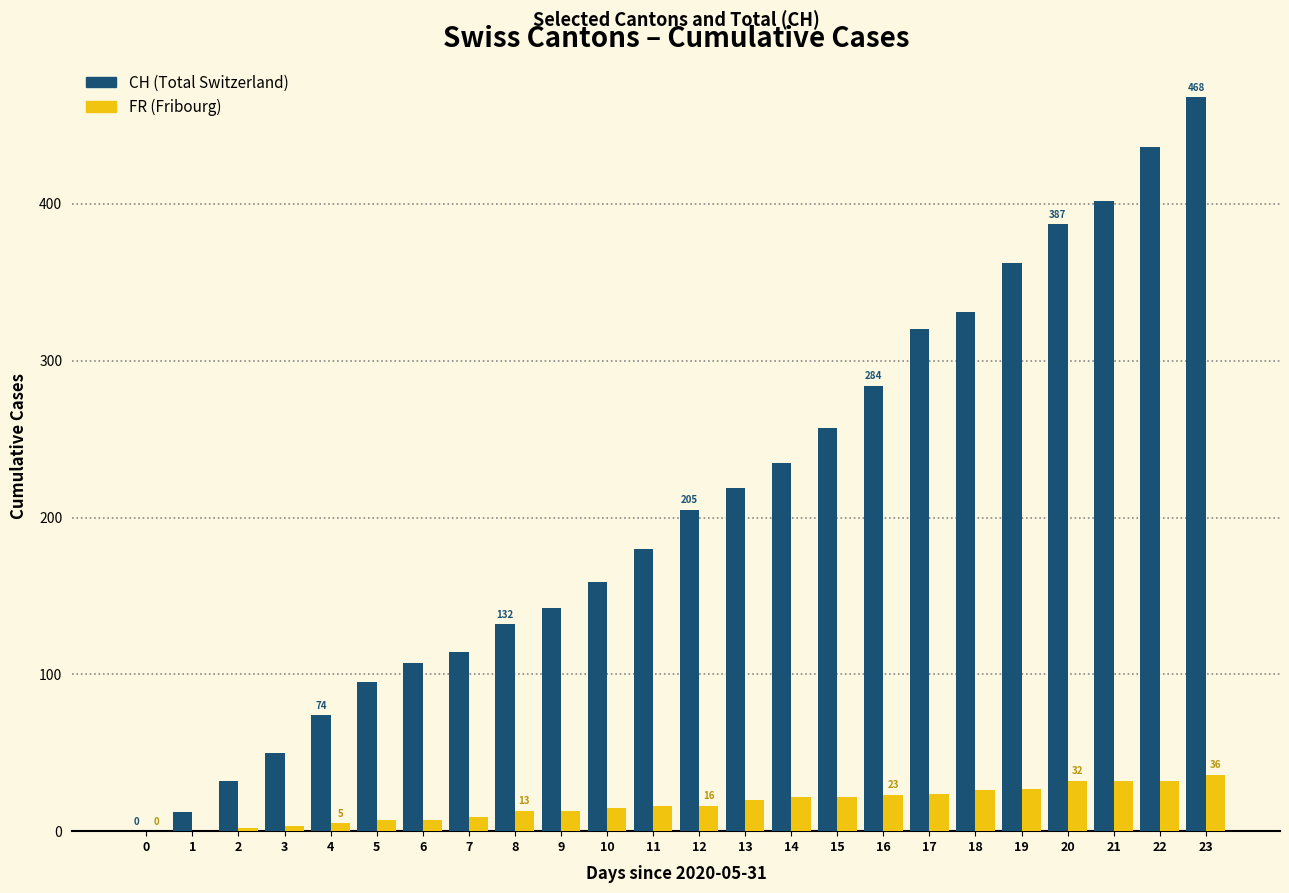

Which label corresponds to the largest value in the chart?

23